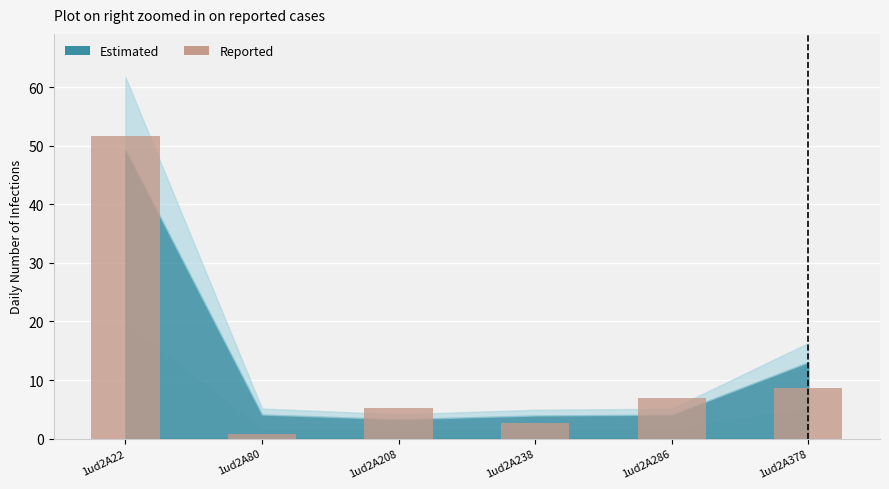

What is the sum of all values?

76.1